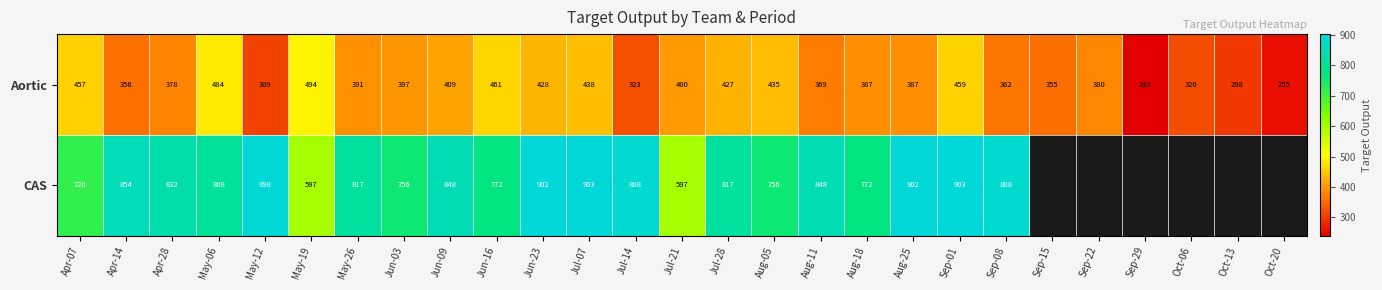

The value of Aortic at Aug-18 is 387. True or false?

True